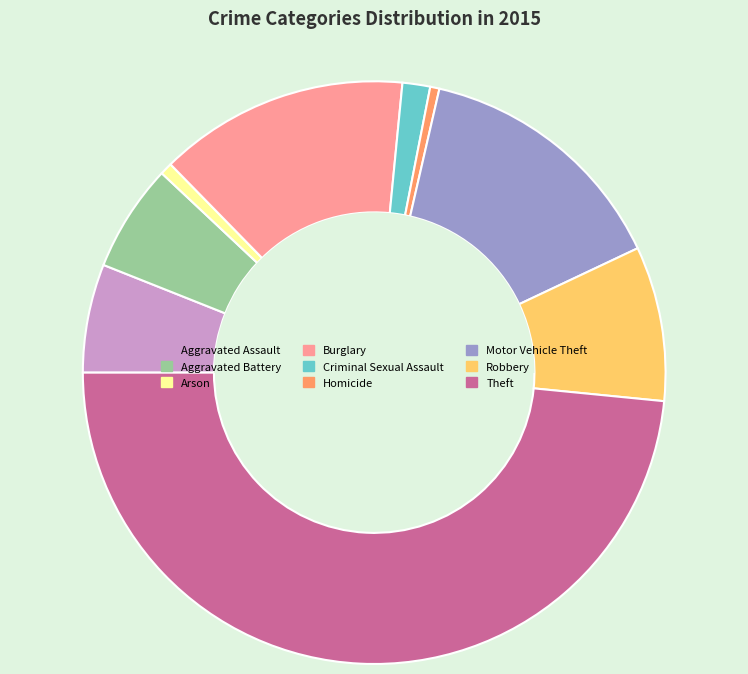

Which category has the biggest portion of the pie?

Theft